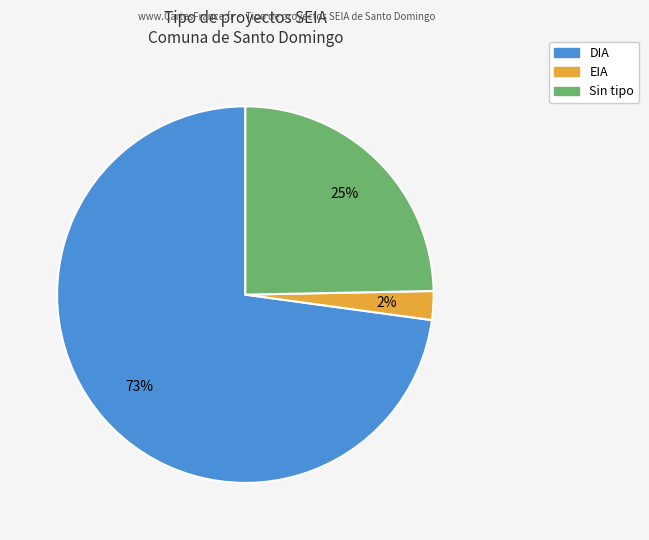

To the nearest percent, what is the average slice percentage?

33%